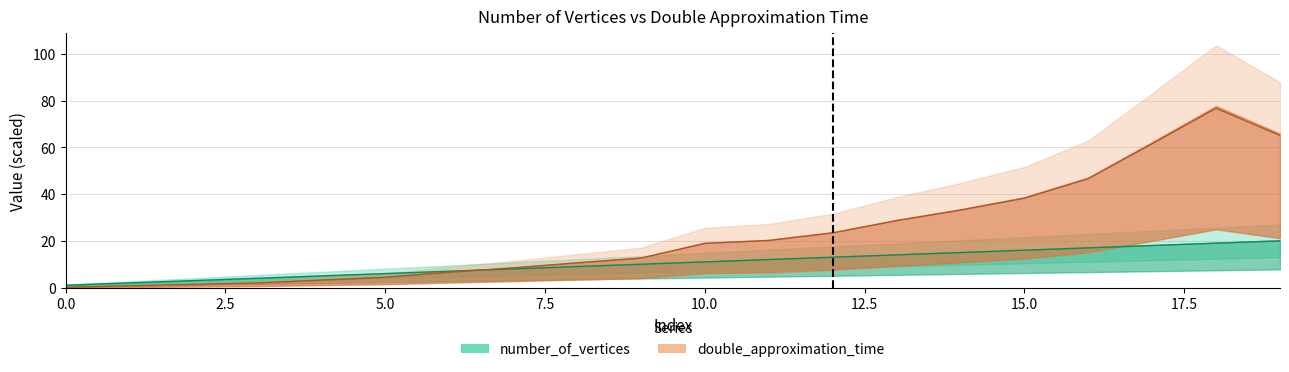

What are all the series names shown in the legend?

number_of_vertices, double_approximation_time